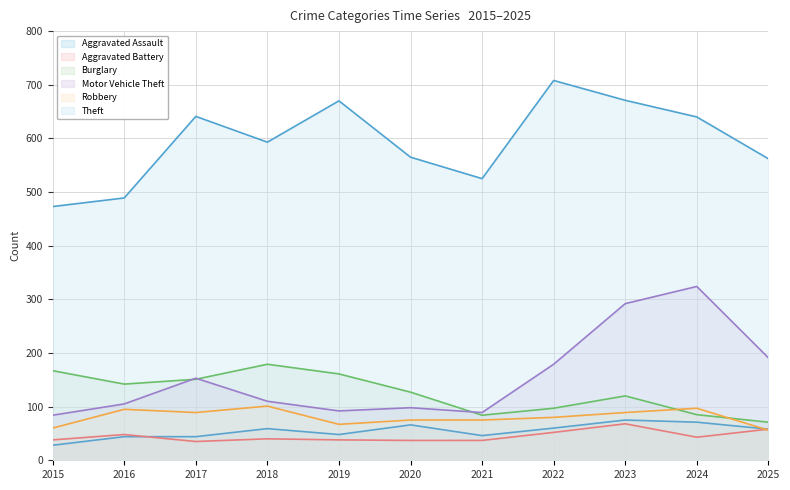

Between 2017 and 2020, which series saw the biggest shift?

Theft